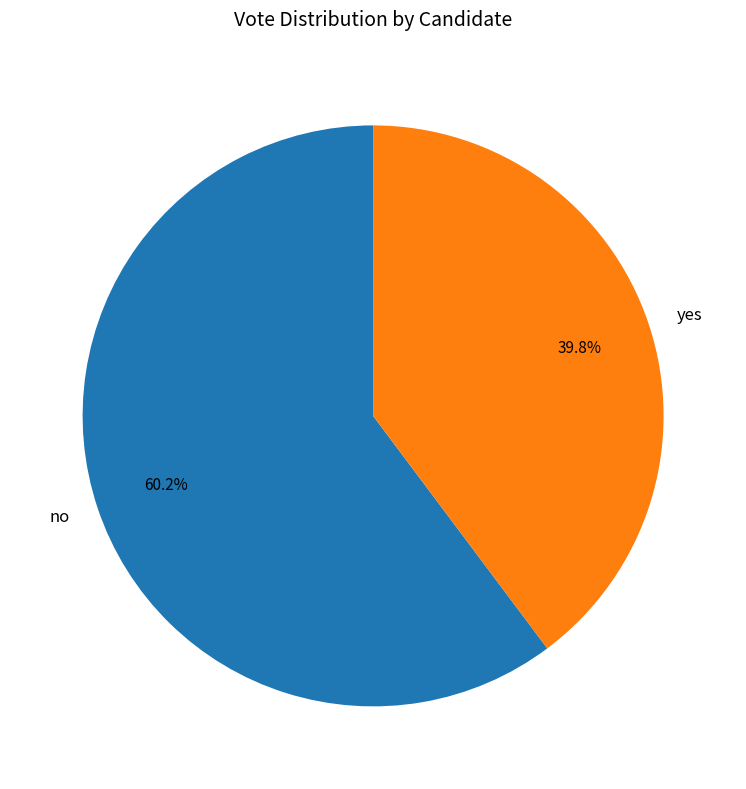

Do yes and no together represent more than half of the pie?

Yes